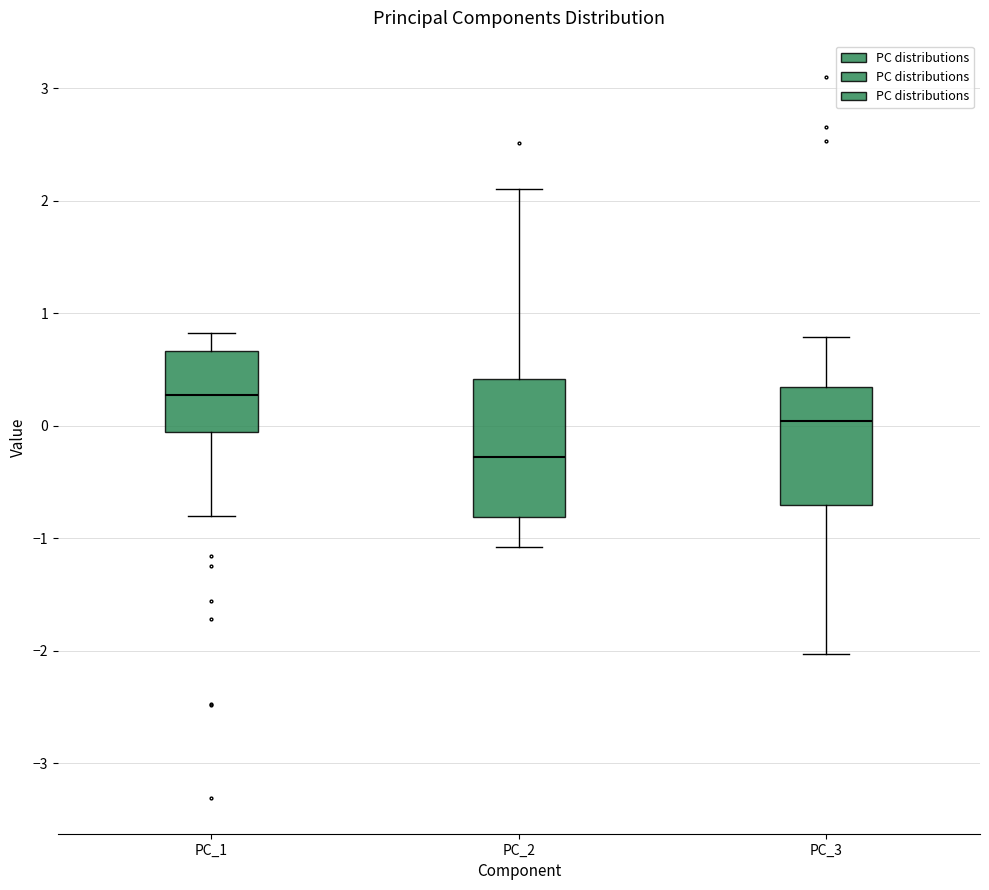

Which box's median line is the highest?

PC_1